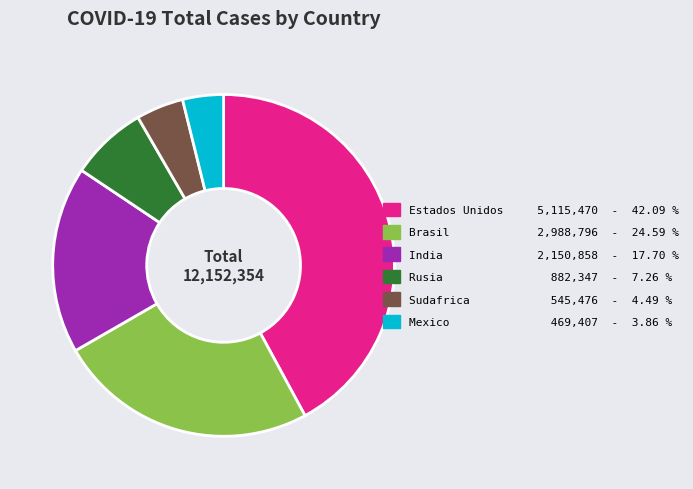

Approximately how many times larger is the value at Mexico compared to Rusia?

0.5